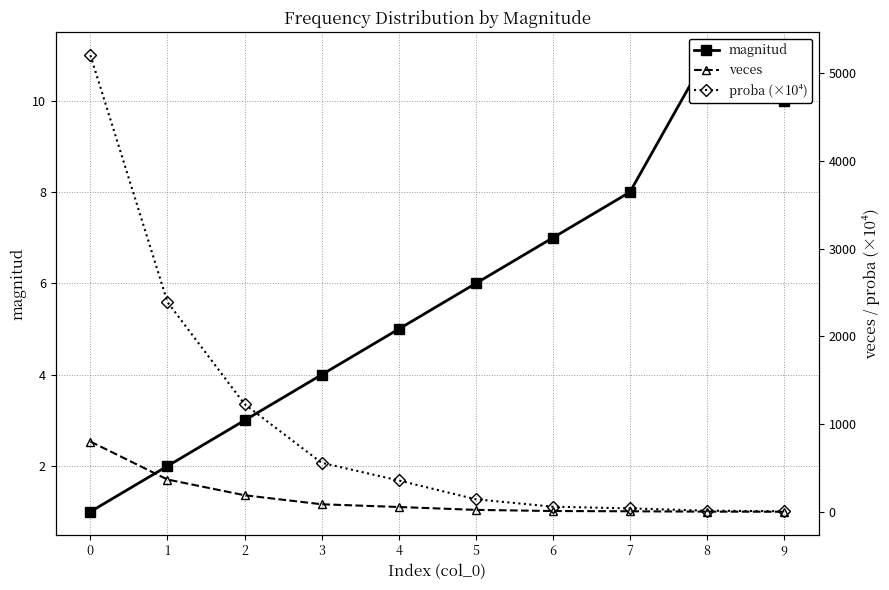

True or false: magnitud and veces intersect in this chart.

True